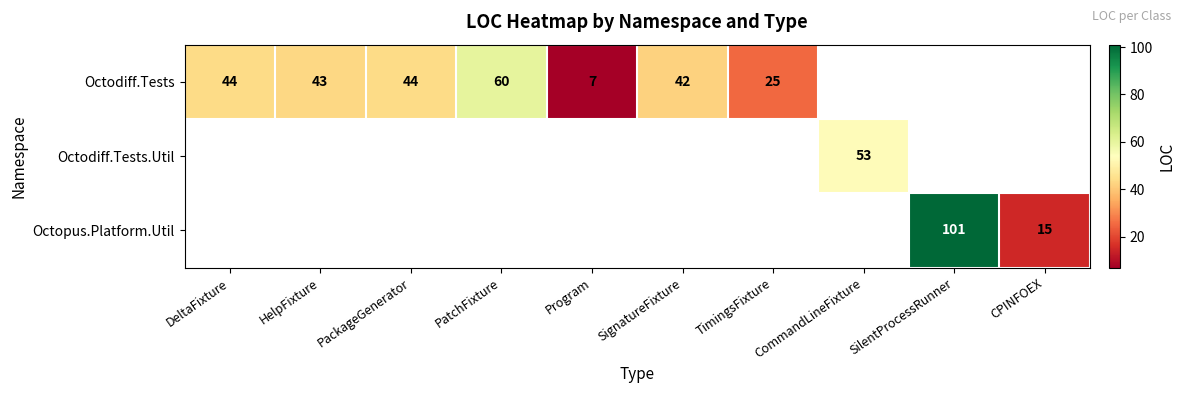

The Octodiff.Tests series shows 74 at HelpFixture. True or false?

False